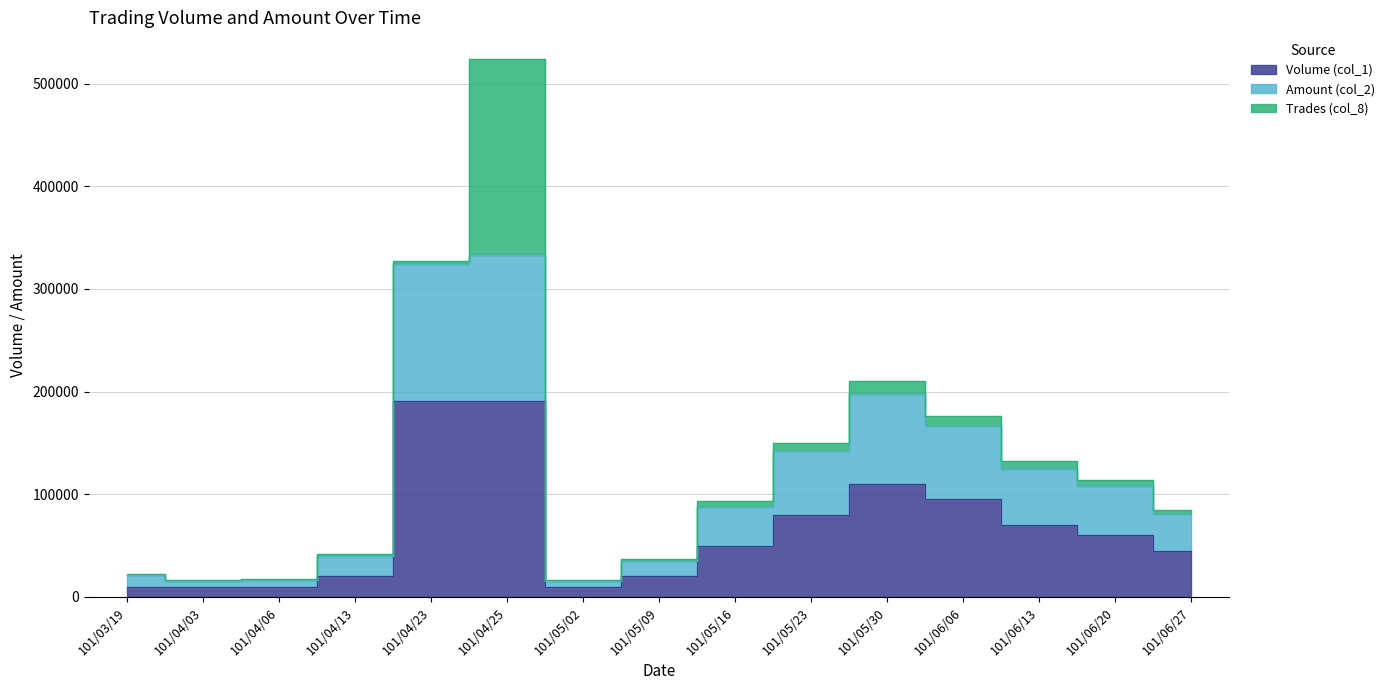

True or false: Amount (col_2) and Volume (col_1) intersect in this chart.

False